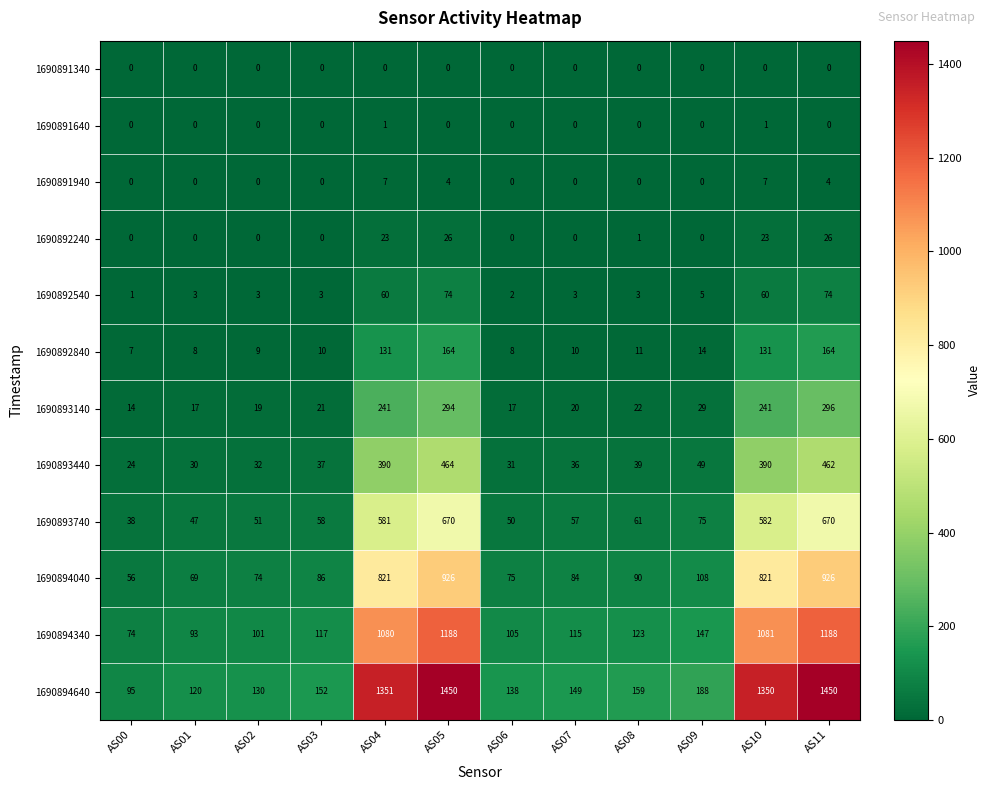

True or false: 1690894640 has a value of 706 at AS10.

False